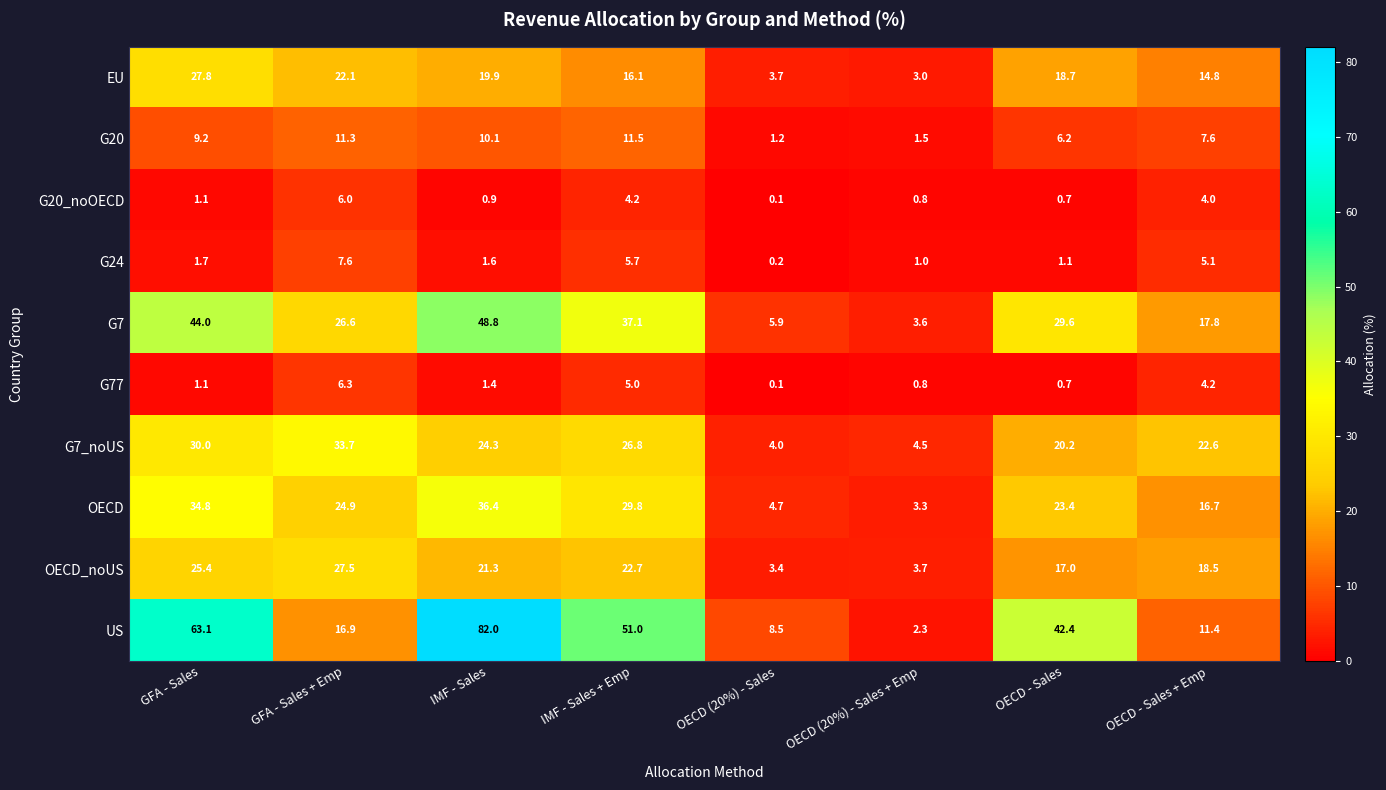

Which series has the largest total across all categories?

US